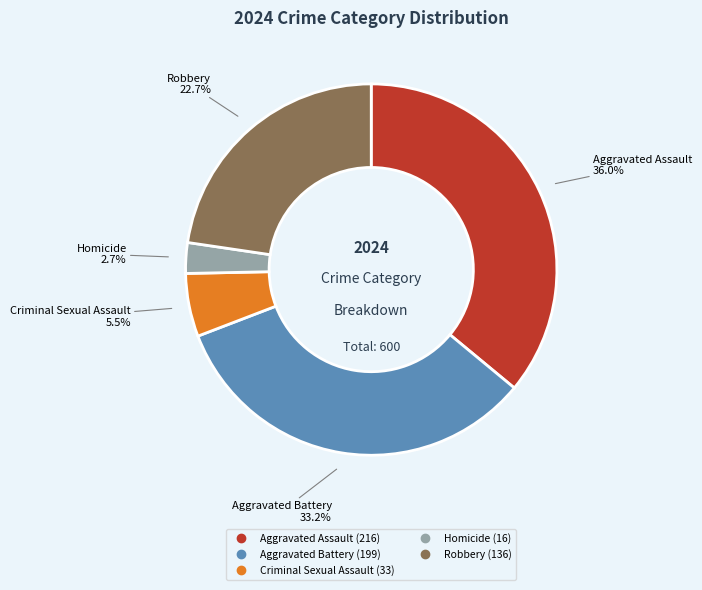

The Aggravated Assault slice represents 36% of the pie. True or false?

True